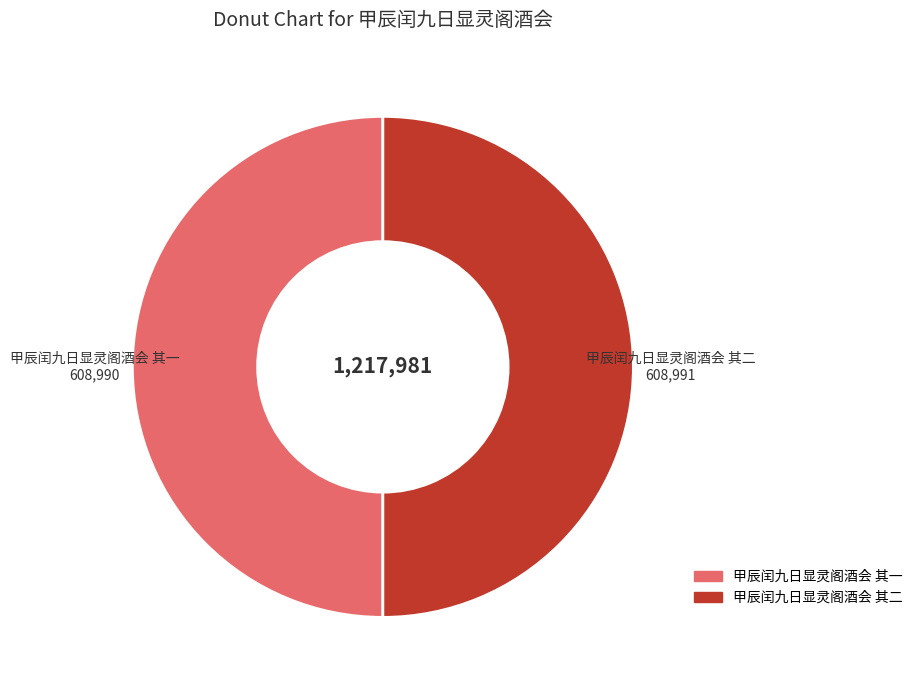

Approximately how many times larger is the value at 甲辰闰九日显灵阁酒会 其一 compared to 甲辰闰九日显灵阁酒会 其二?

1.0